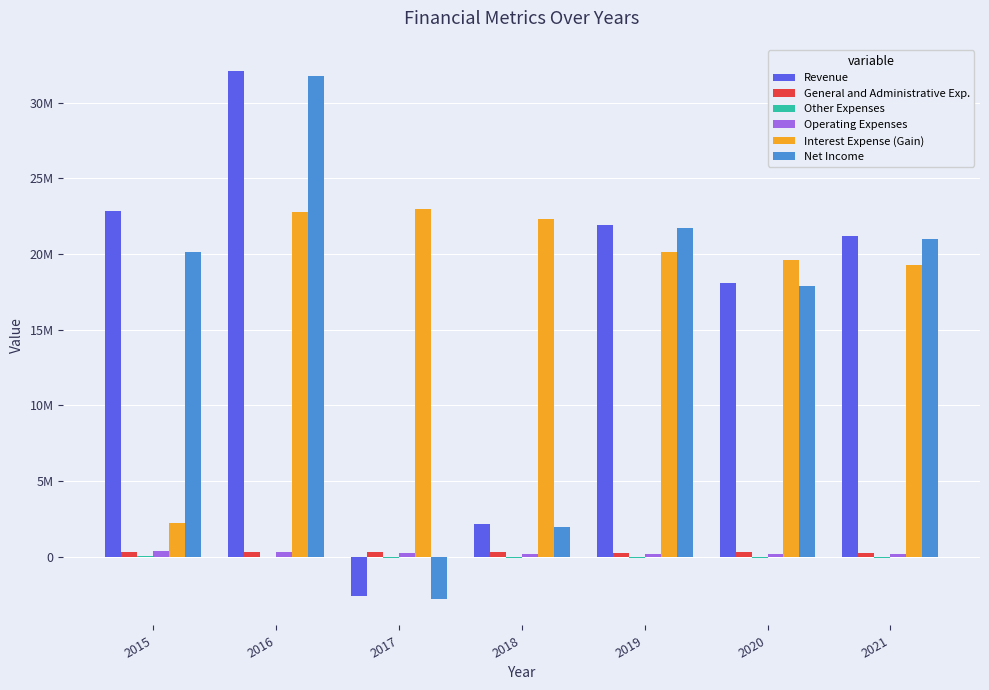

What is the sum of the Other Expenses values at 2020 and 2015?

-54621